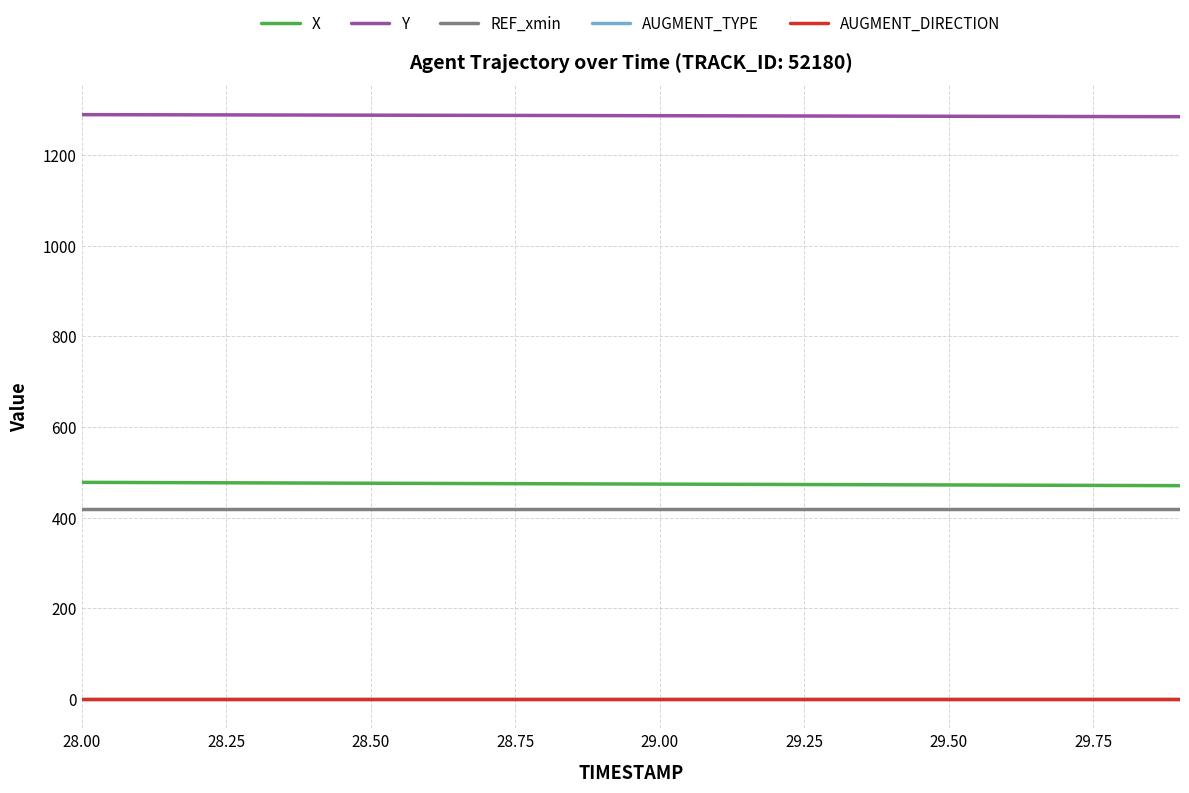

Which series has the largest total across all categories?

Y